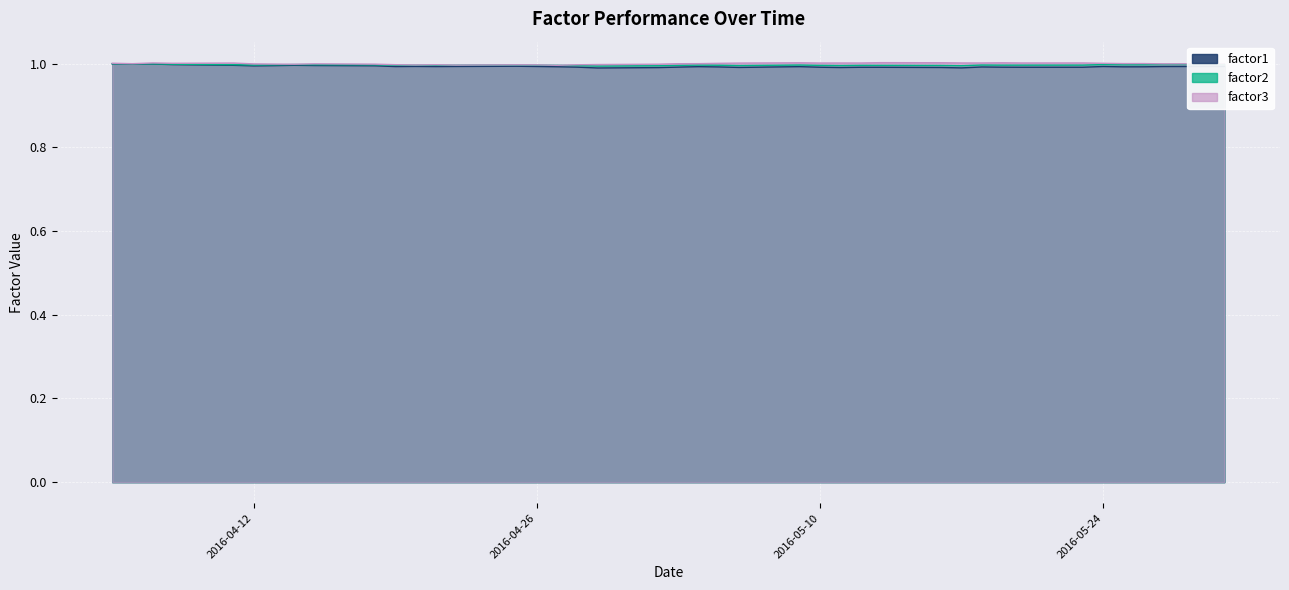

In factor1, how many points are lower than both neighbors (excluding endpoints)?

9